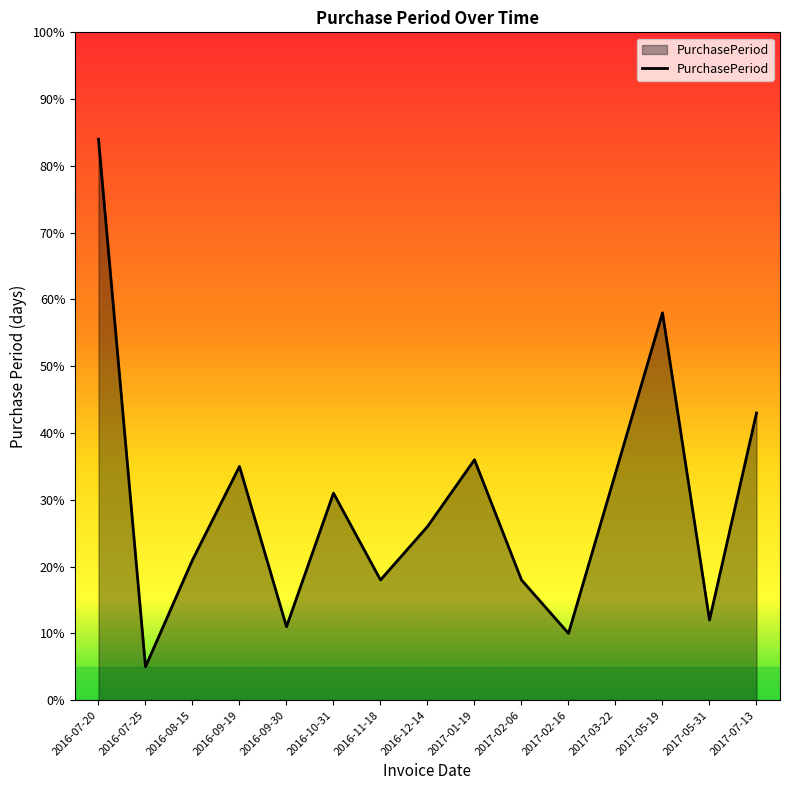

What is the average value?

29